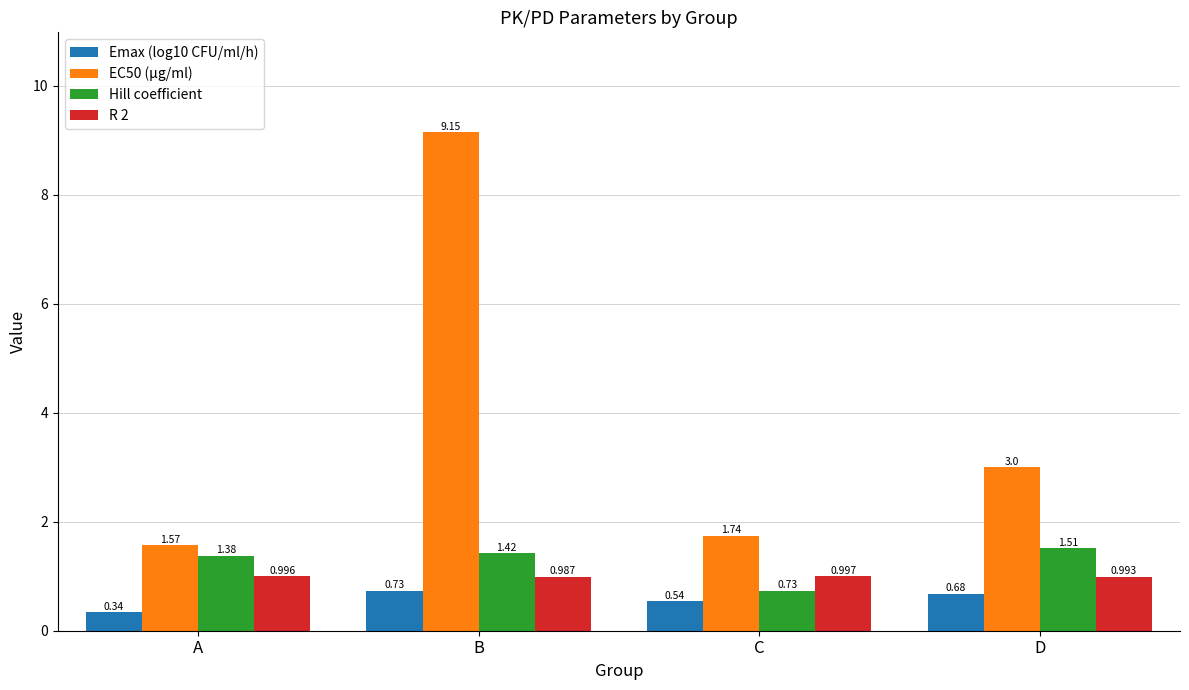

What is the sum of all Emax (log10 CFU/ml/h) values?

2.3